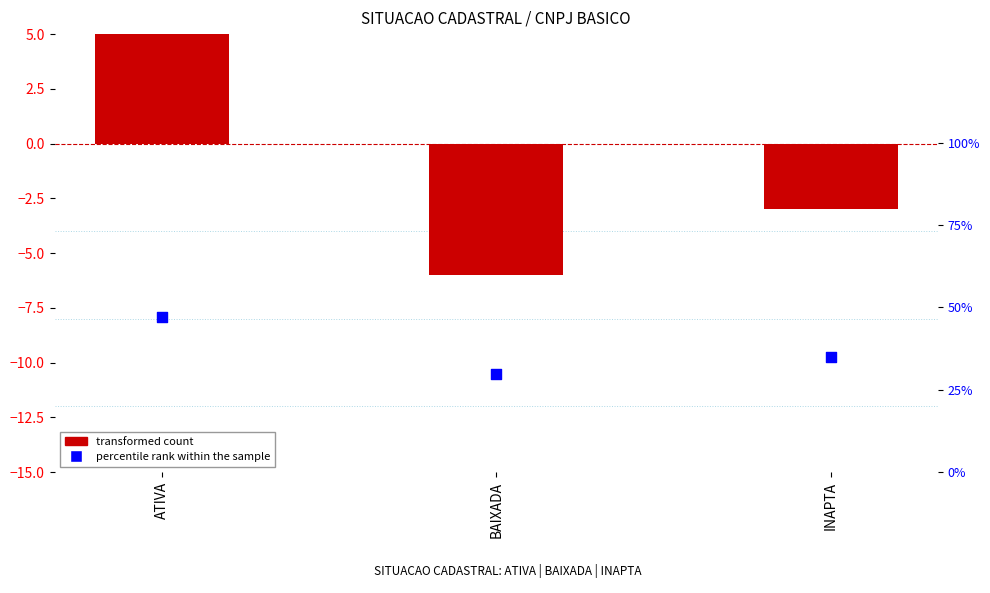

At how many categories does at least one series exceed 7?

3